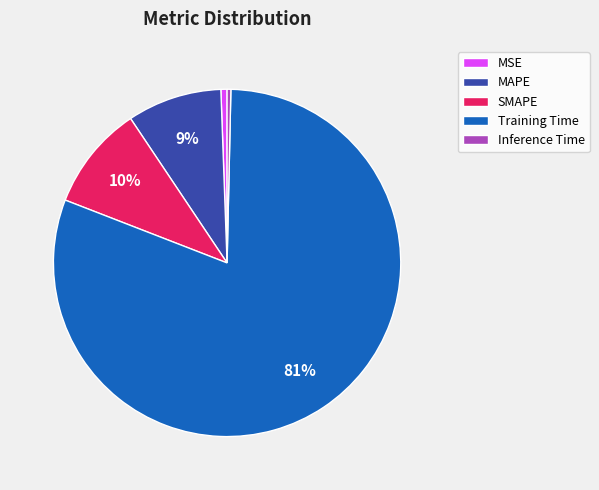

To the nearest percent, what is the difference between the largest and smallest slice percentages?

80%